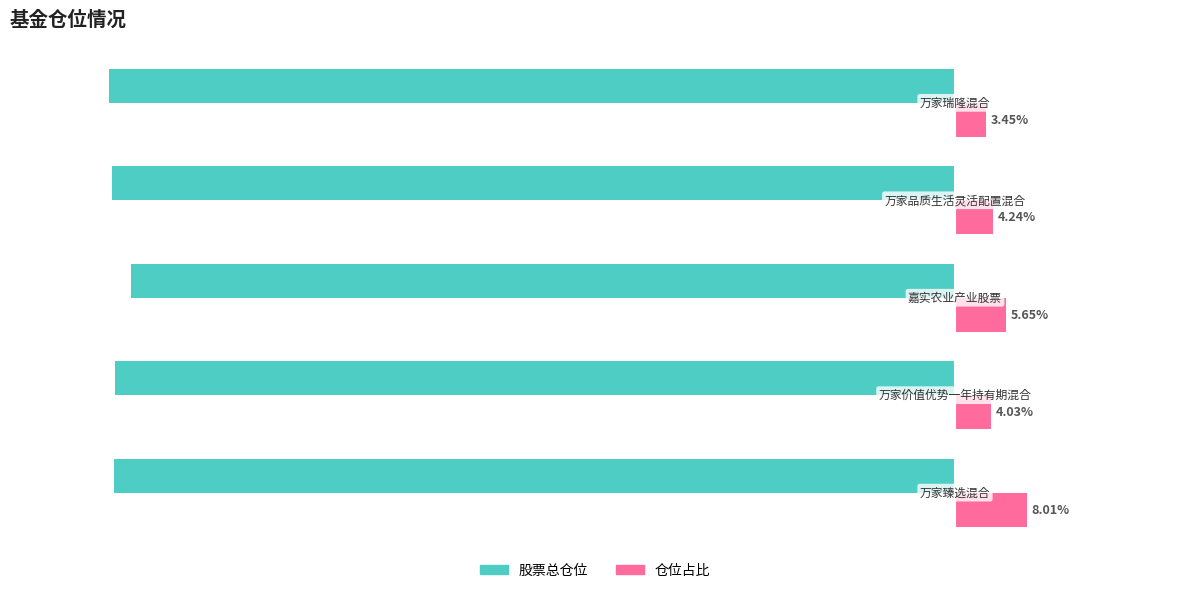

Which series has the widest spread of values?

仓位占比